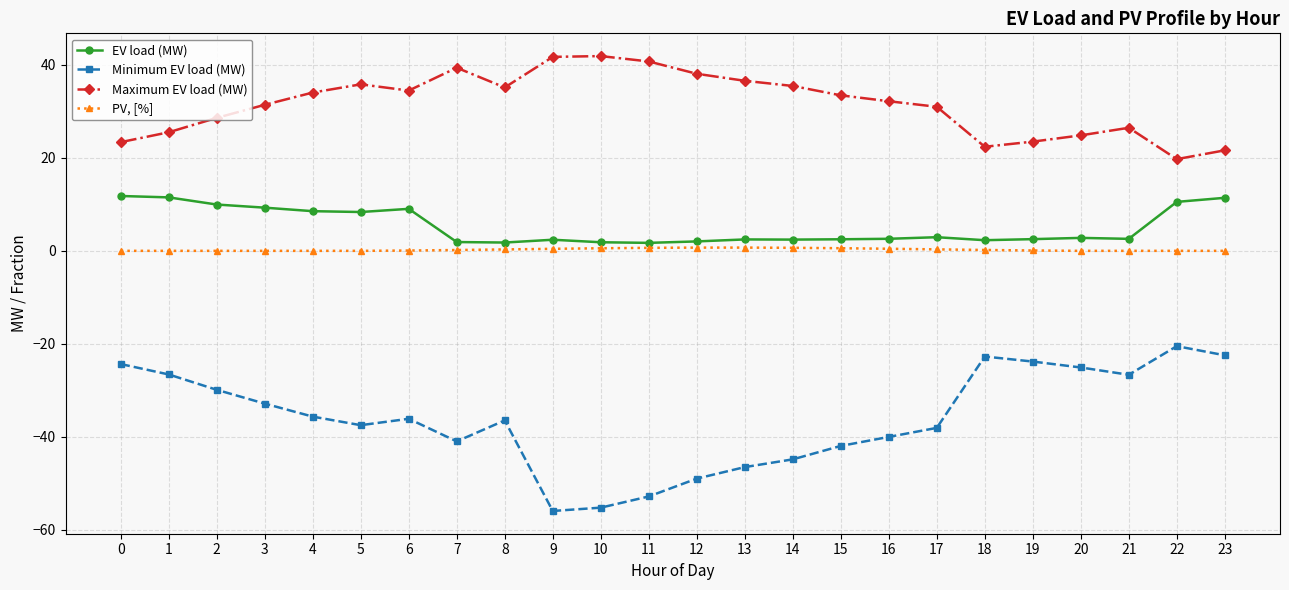

What is the difference between the second highest and second lowest values in the EV load (MW) series?

9.7